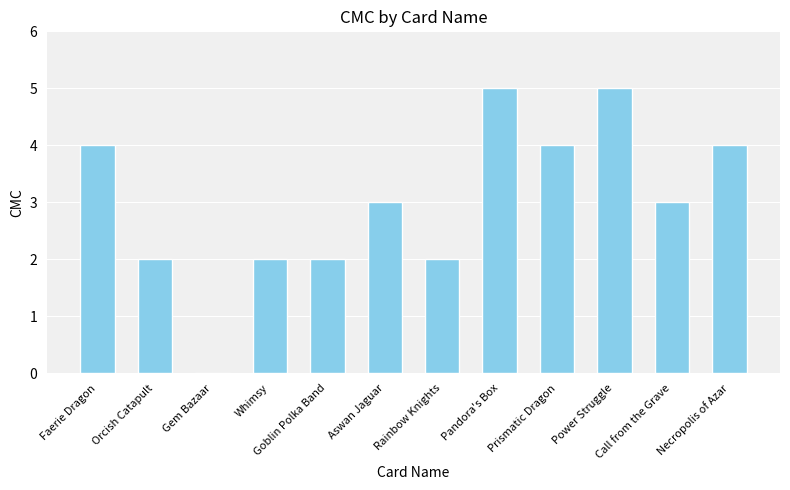

How many categories are shown in the chart?

12